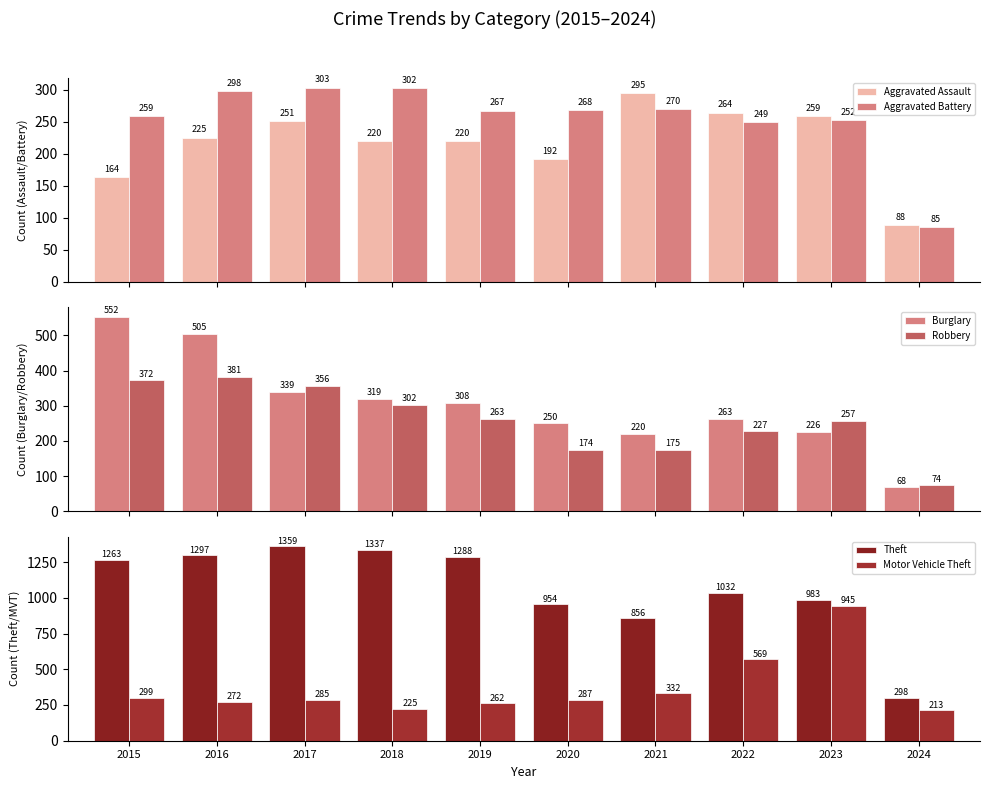

What is the average value of the Theft series?

1067